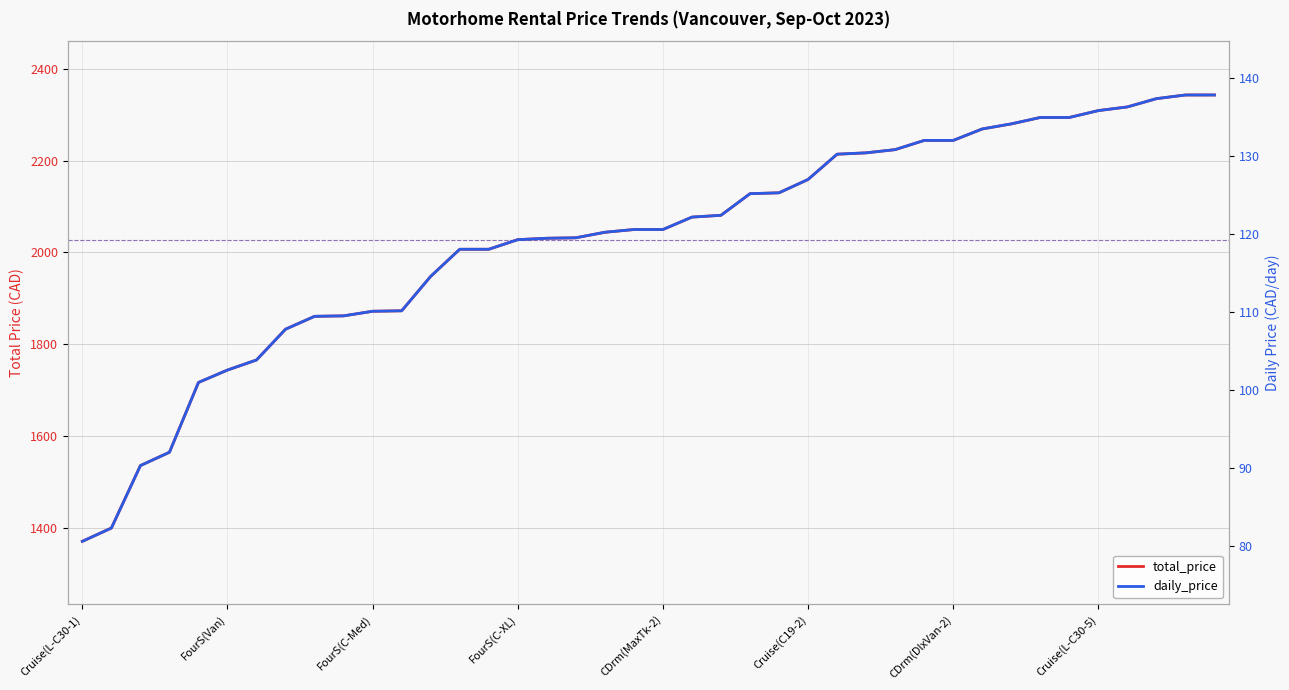

Which series has the largest range (max minus min)?

total_price